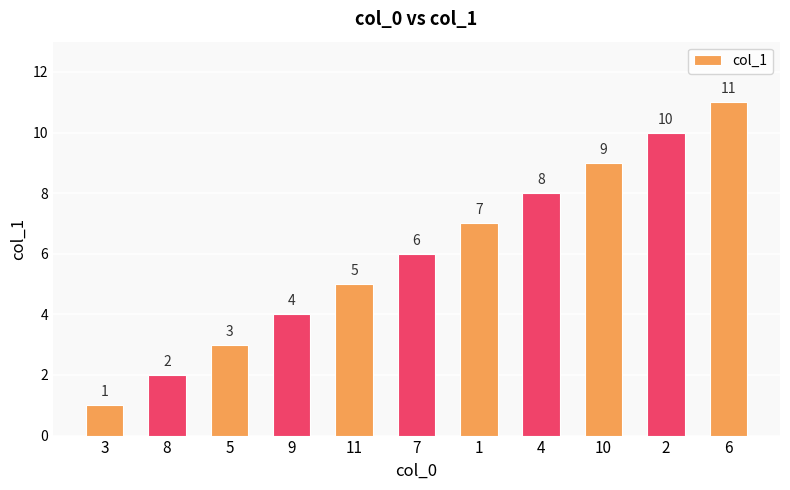

At which category does the chart reach its minimum across all series?

3